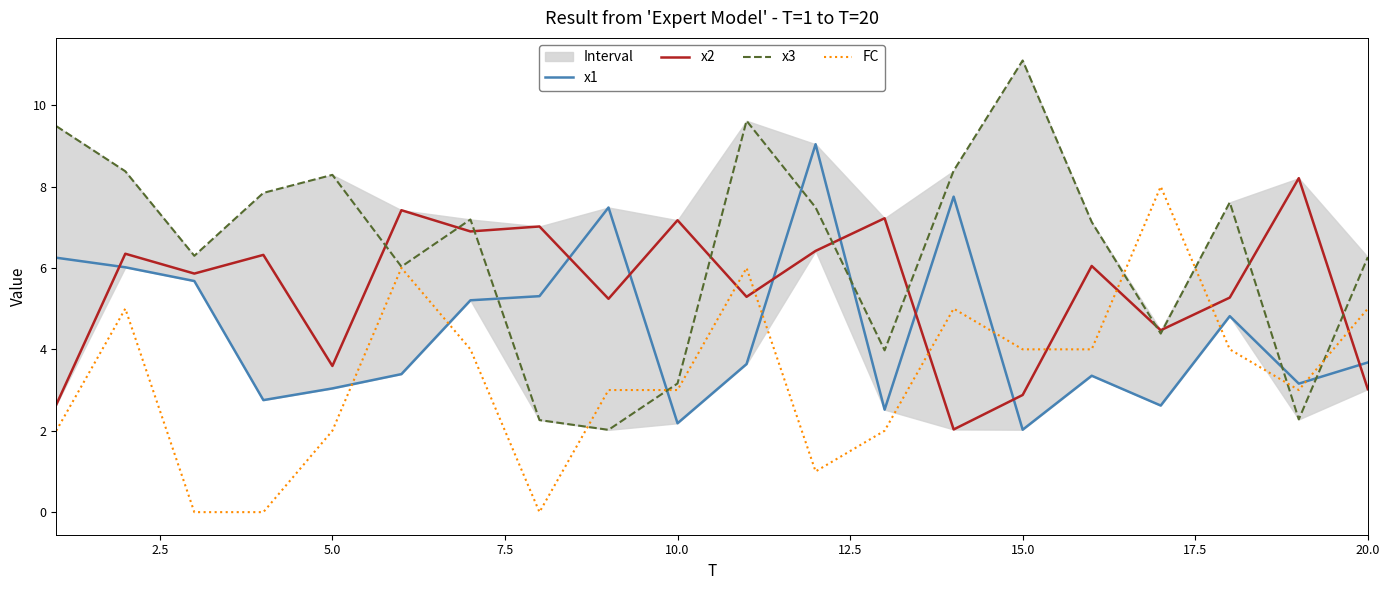

At how many categories does at least one series exceed 3?

20